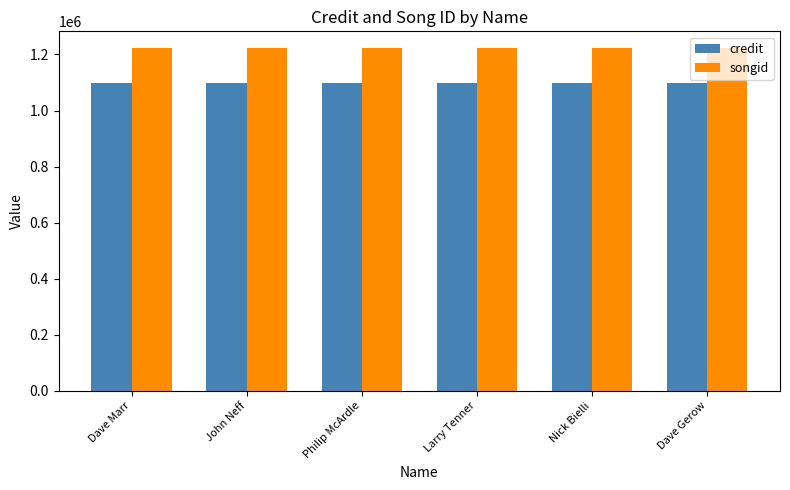

The value of songid at Dave Gerow is 451480. True or false?

False